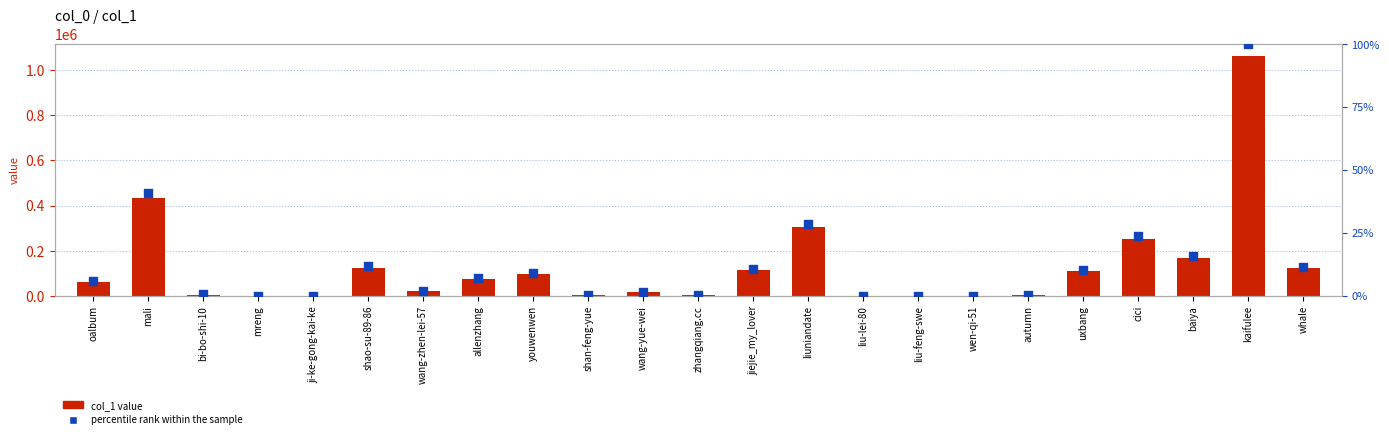

Which series reaches the minimum Y coordinate?

percentile rank within the sample